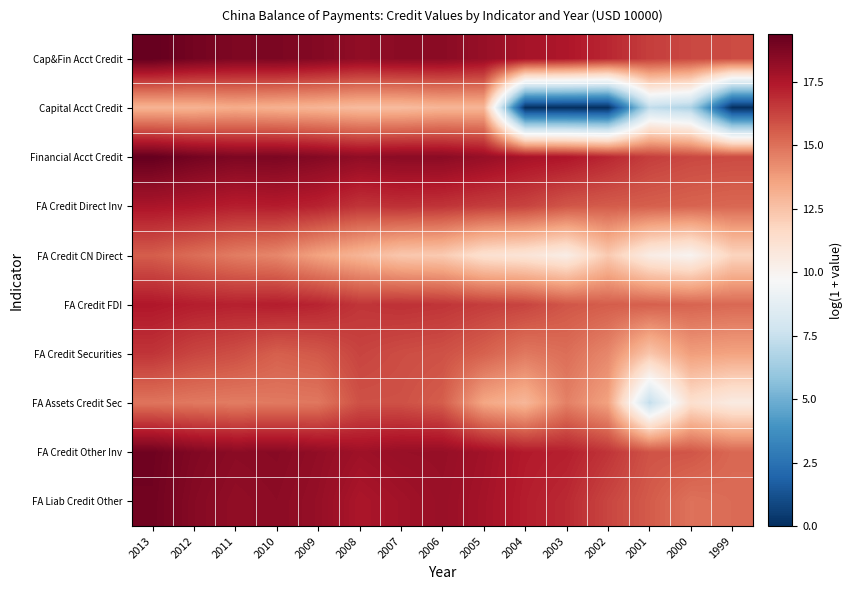

Reading left to right, list all the values displayed in this chart.

Cap&Fin Acct Credit: 2013=19.4	2012=19.0	2011=18.7	2010=18.8	2009=18.6	2008=18.3	2007=18.4	2006=18.4	2005=18.1	2004=17.7	2003=17.5	2002=17.0	2001=16.4	2000=16.1	1999=16.0
Capital Acct Credit: 2013=13.0	2012=13.0	2011=13.2	2010=13.1	2009=12.9	2008=12.7	2007=12.7	2006=12.9	2005=12.9	2004=0.0	2003=0.0	2002=0.0	2001=7.3	2000=6.7	1999=0.0
Financial Acct Credit: 2013=19.4	2012=19.0	2011=18.7	2010=18.8	2009=18.6	2008=18.3	2007=18.4	2006=18.4	2005=18.1	2004=17.7	2003=17.5	2002=17.0	2001=16.4	2000=16.1	1999=16.0
FA Credit Direct Inv: 2013=17.6	2012=17.5	2011=17.2	2010=17.3	2009=17.1	2008=16.6	2007=16.7	2006=16.6	2005=16.4	2004=16.2	2003=15.7	2002=15.6	2001=15.5	2000=15.4	1999=15.3
FA Credit CN Direct: 2013=15.5	2012=15.1	2011=14.7	2010=14.4	2009=13.5	2008=12.9	2007=12.3	2006=12.2	2005=11.2	2004=10.9	2003=10.4	2002=12.2	2001=10.4	2000=9.9	1999=11.8
FA Credit FDI: 2013=17.5	2012=17.3	2011=17.2	2010=17.3	2009=17.1	2008=16.6	2007=16.7	2006=16.6	2005=16.4	2004=16.2	2003=15.7	2002=15.5	2001=15.5	2000=15.4	1999=15.2
FA Credit Securities: 2013=16.6	2012=16.2	2011=15.9	2010=15.5	2009=15.7	2008=16.2	2007=16.0	2006=15.9	2005=15.4	2004=14.8	2003=15.1	2002=14.4	2001=12.3	2000=13.7	1999=13.6
FA Assets Credit Sec: 2013=14.9	2012=14.8	2011=14.7	2010=14.8	2009=14.8	2008=15.9	2007=15.9	2006=15.5	2005=13.4	2004=12.9	2003=14.6	2002=13.6	2001=7.3	2000=11.3	1999=10.5
FA Credit Other Inv: 2013=19.1	2012=18.7	2011=18.4	2010=18.5	2009=18.2	2008=17.9	2007=18.1	2006=18.1	2005=17.8	2004=17.4	2003=17.2	2002=16.6	2001=15.8	2000=15.8	1999=15.3
FA Liab Credit Other: 2013=19.0	2012=18.5	2011=18.2	2010=18.4	2009=18.1	2008=17.6	2007=17.8	2006=18.0	2005=17.7	2004=17.3	2003=16.9	2002=16.2	2001=15.6	2000=15.0	1999=15.1